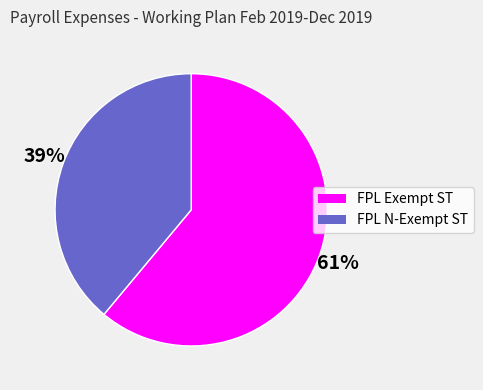

Which slice is the largest?

FPL Exempt ST